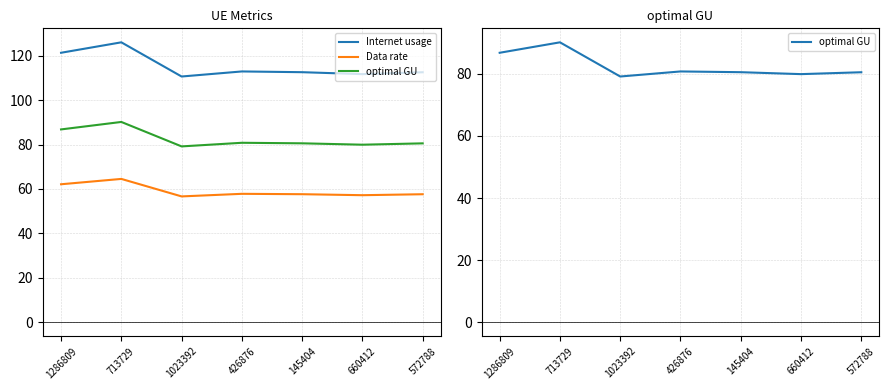

At which category does Data rate reach its first local valley?

1023392